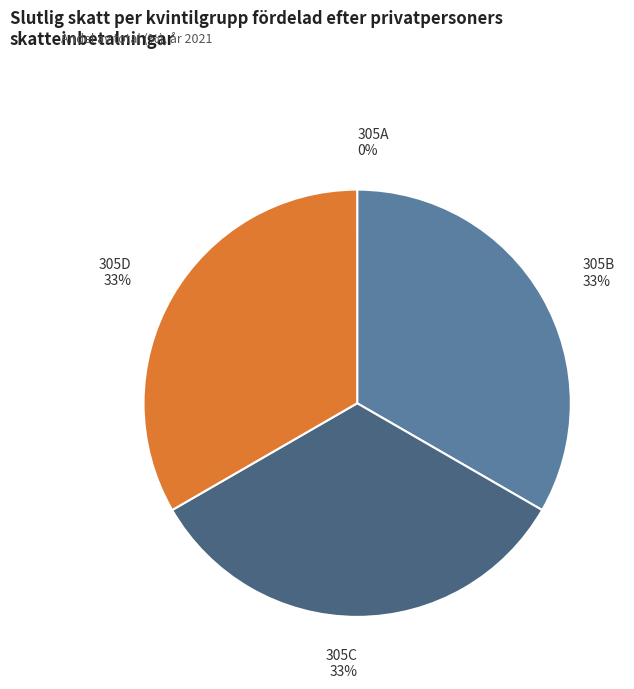

To the nearest percent, what percentage of the pie is 305D?

33%